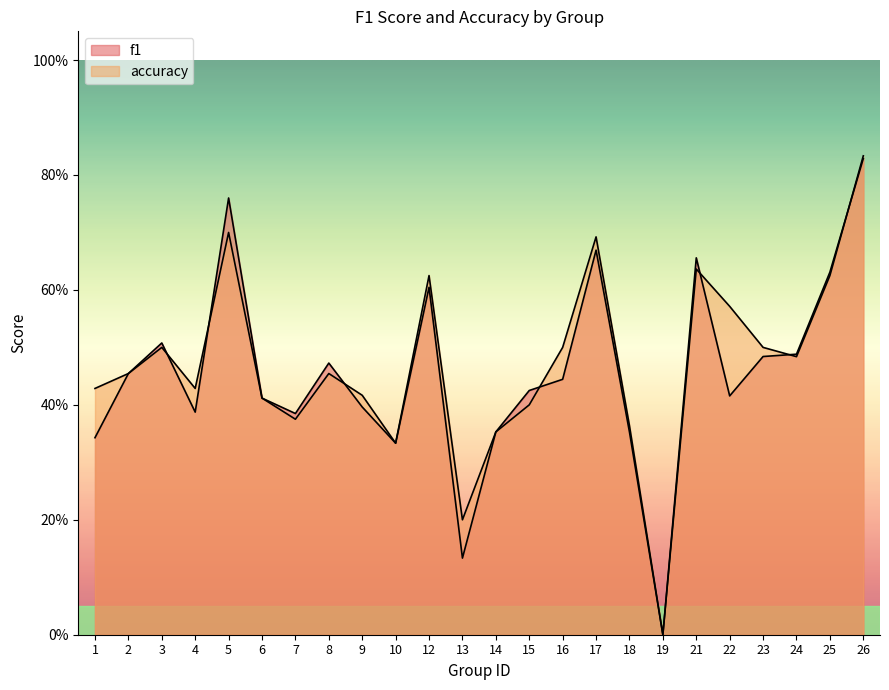

The value of accuracy at 13 is 0.4. True or false?

False